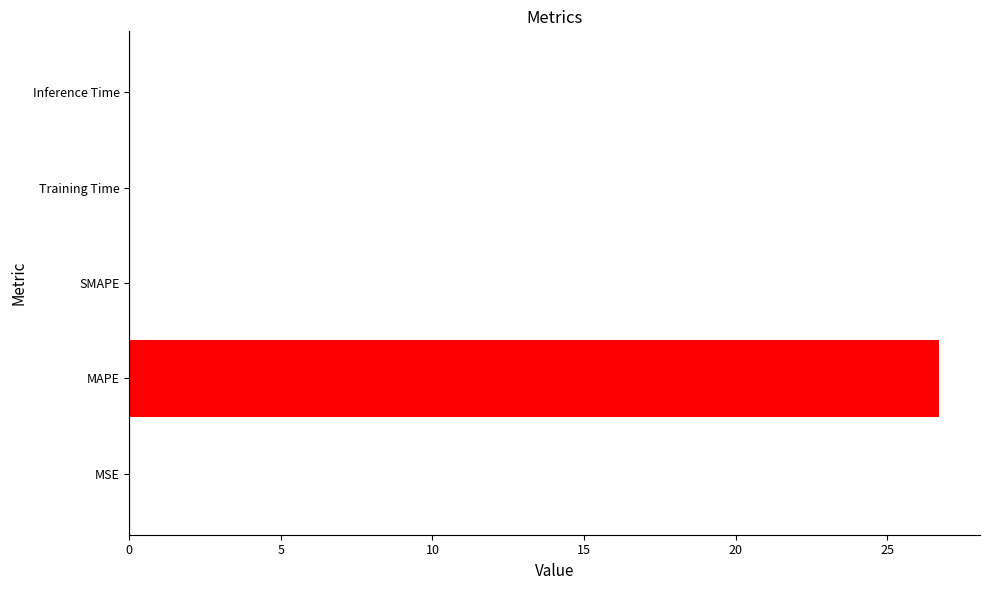

The value at Inference Time is 0.0. True or false?

True